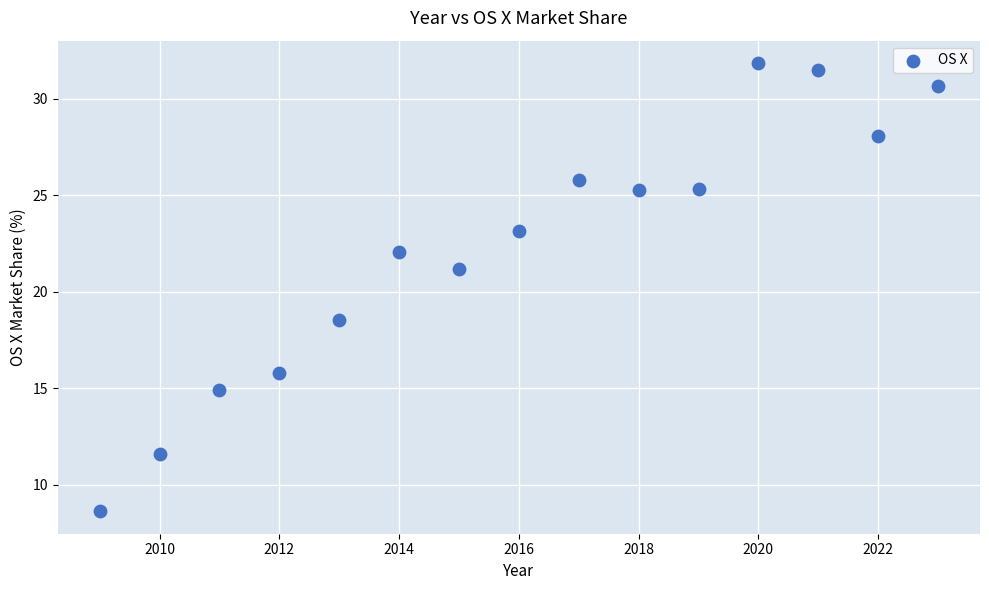

What Y value in the scatter plot is closest to 20?

21.2